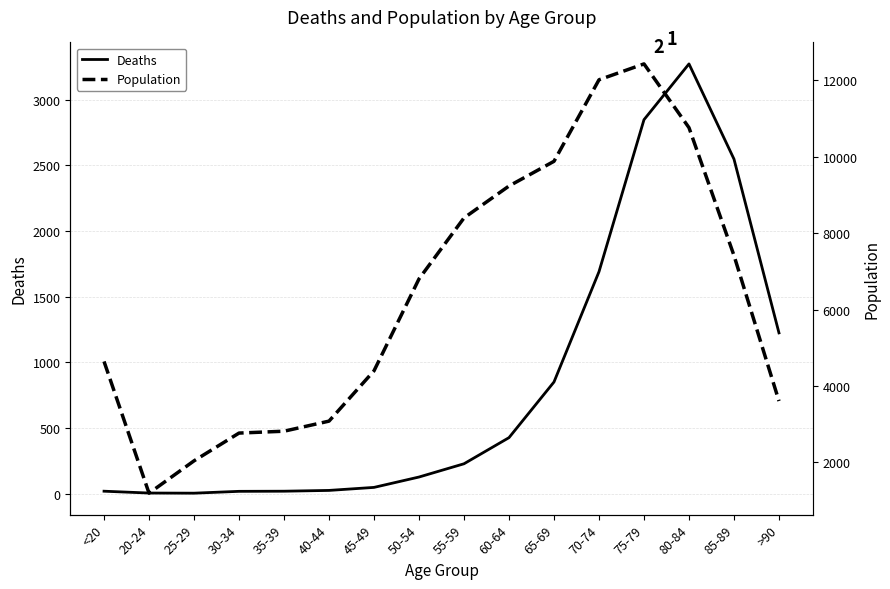

How many interior local valleys does the Deaths series have?

1